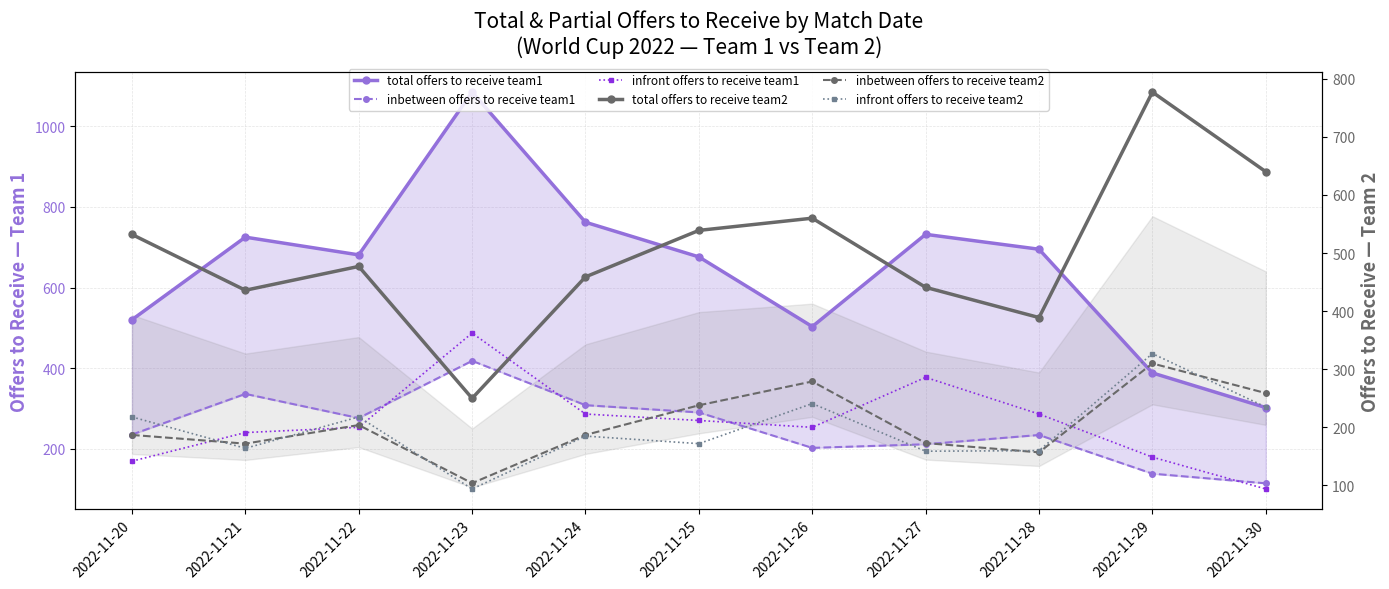

What is the average value of the inbetween offers to receive team1 series?

251